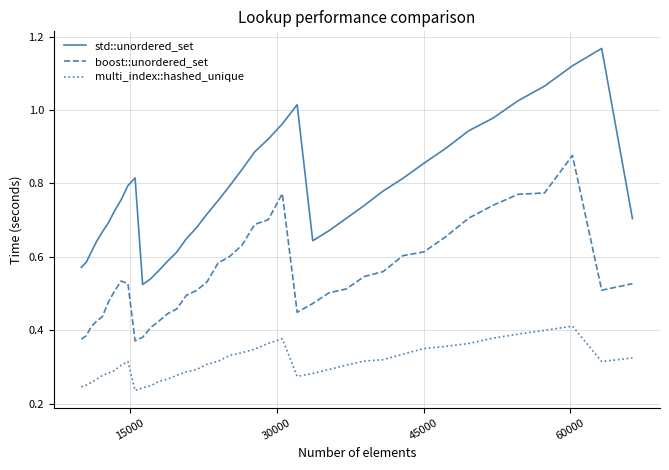

Which series has the largest total across all categories?

std::unordered_set